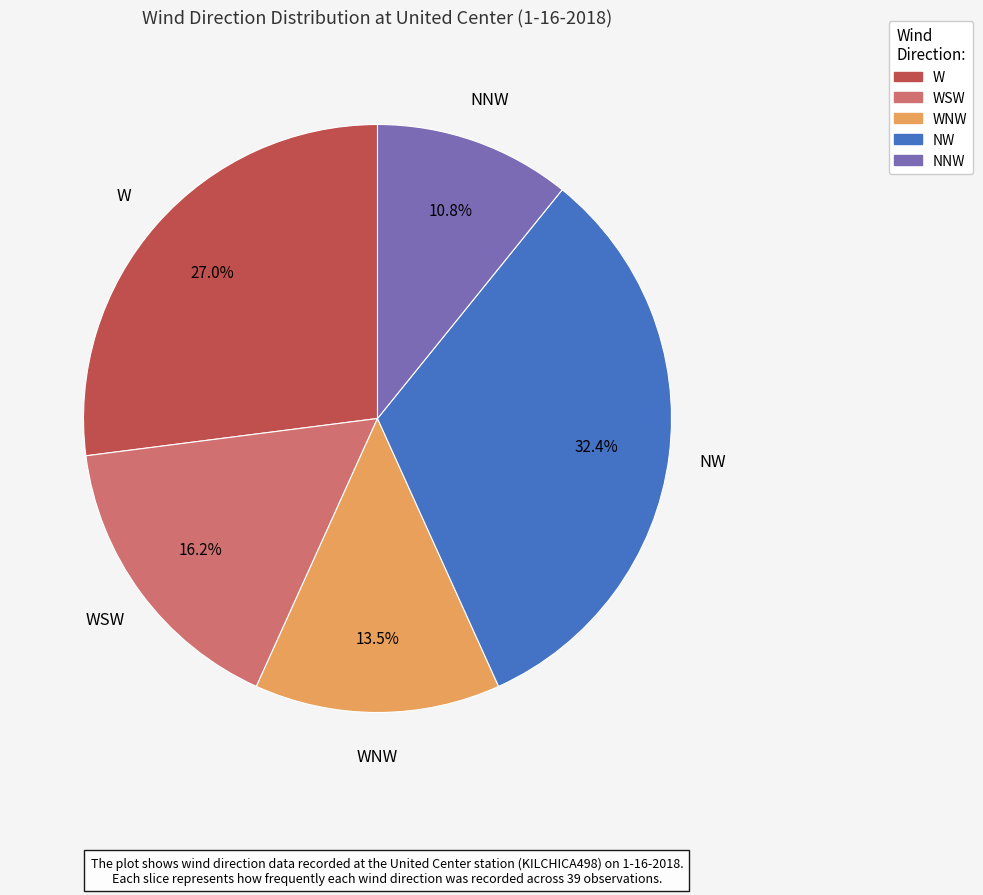

Combined, what portion of the pie is NNW and NW?

43.2%